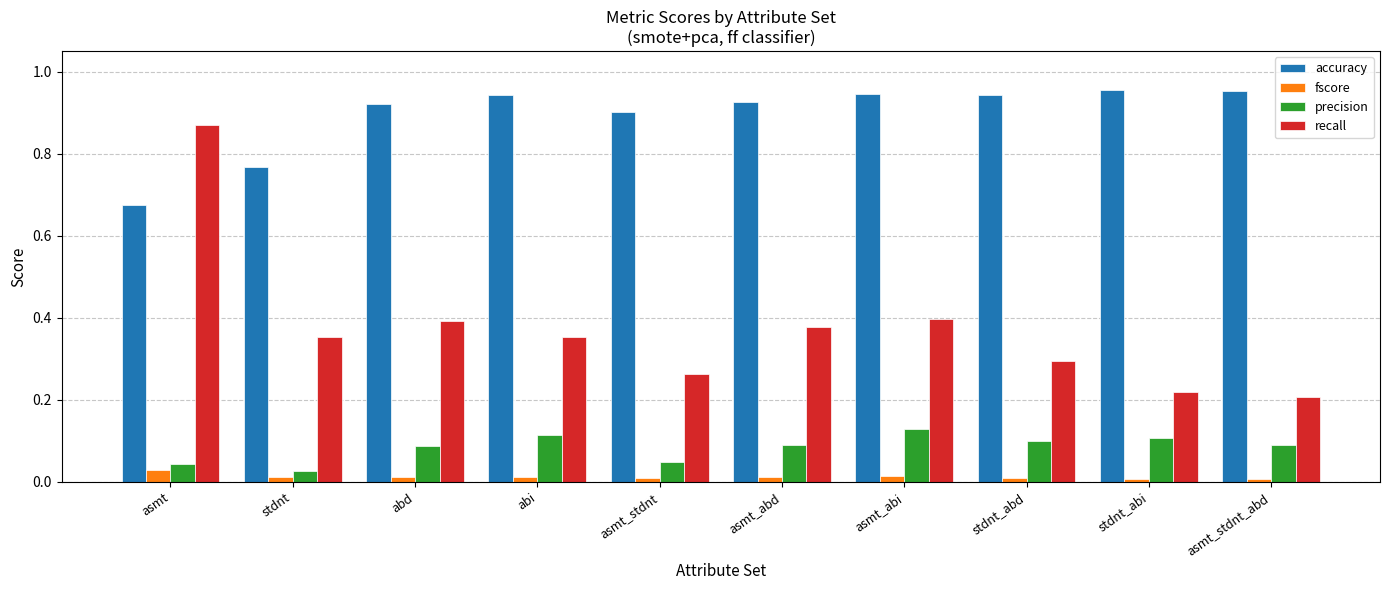

Is the value of fscore at abd greater than the value of recall at stdnt?

No